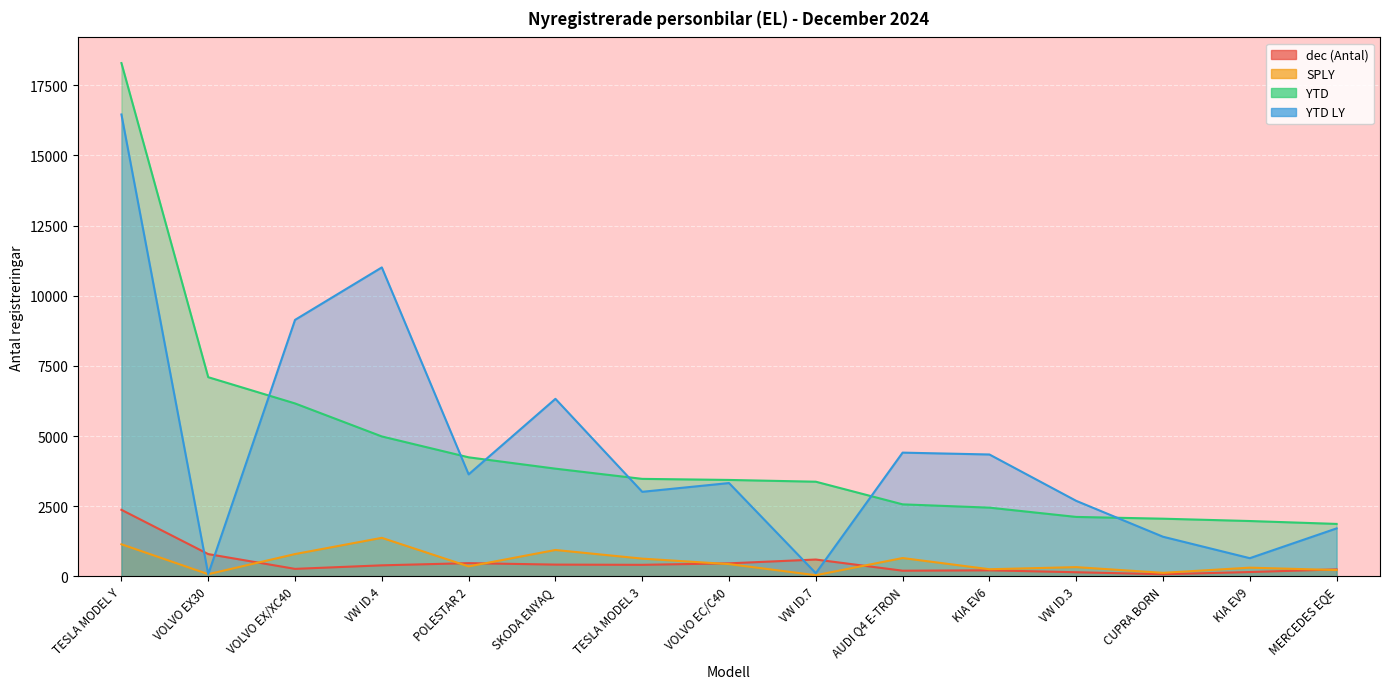

The SPLY series shows 138 at KIA EV9. True or false?

False